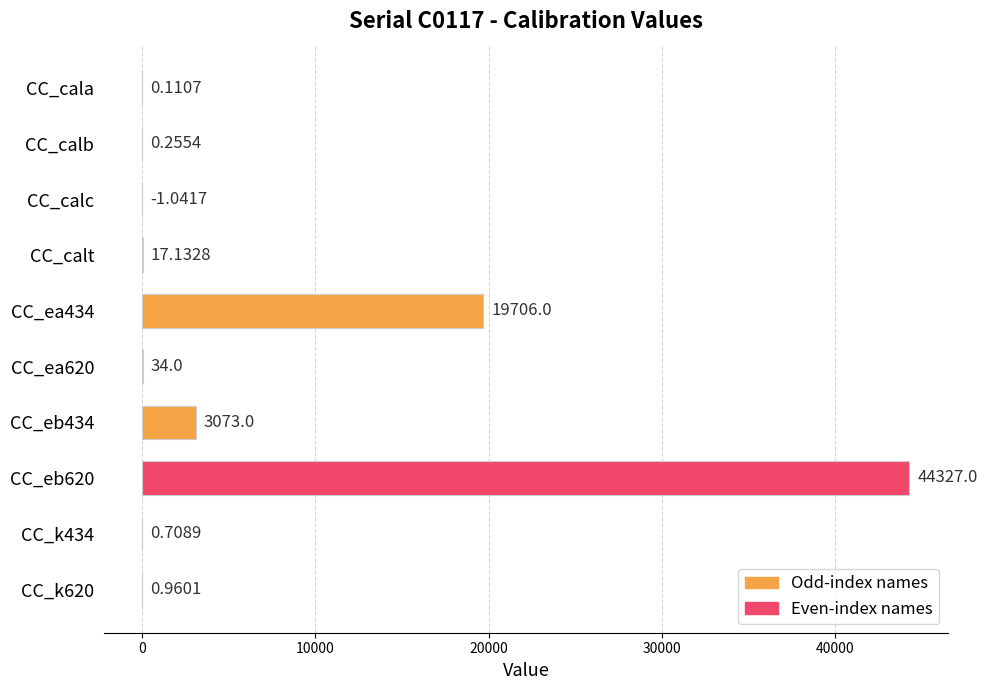

Which has a higher value, CC_cala or CC_k434?

CC_k434